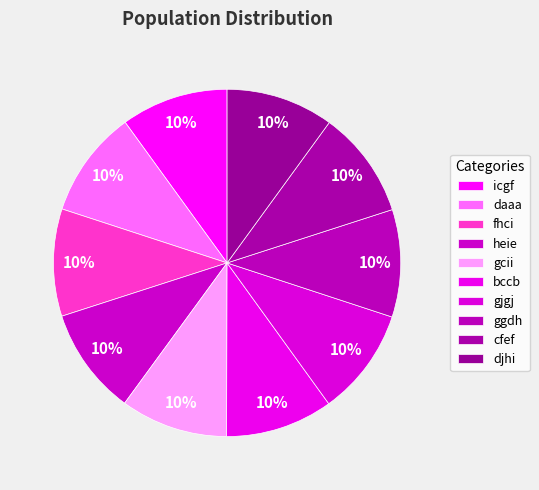

Is gcii the majority of the pie?

No